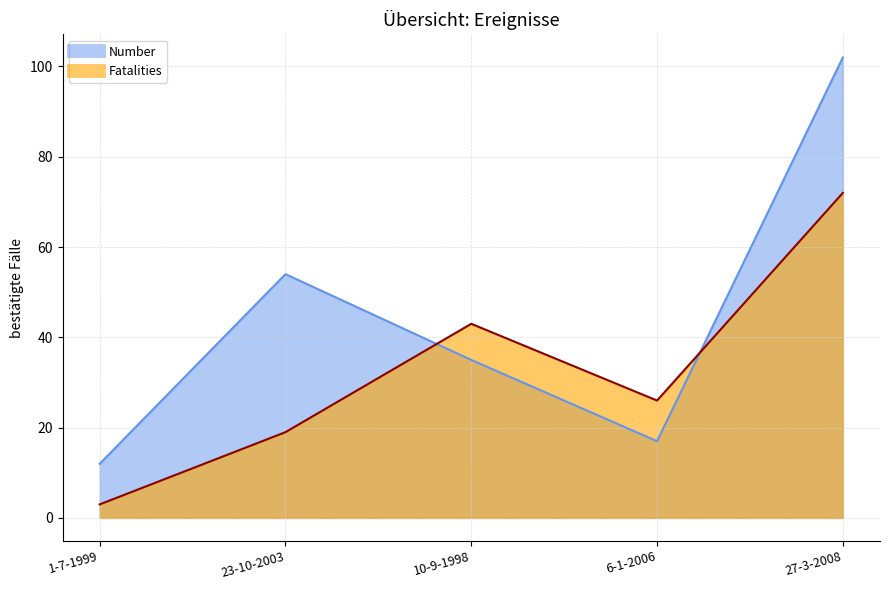

Between which two adjacent categories do Fatalities and Number first intersect?

23-10-2003 and 10-9-1998